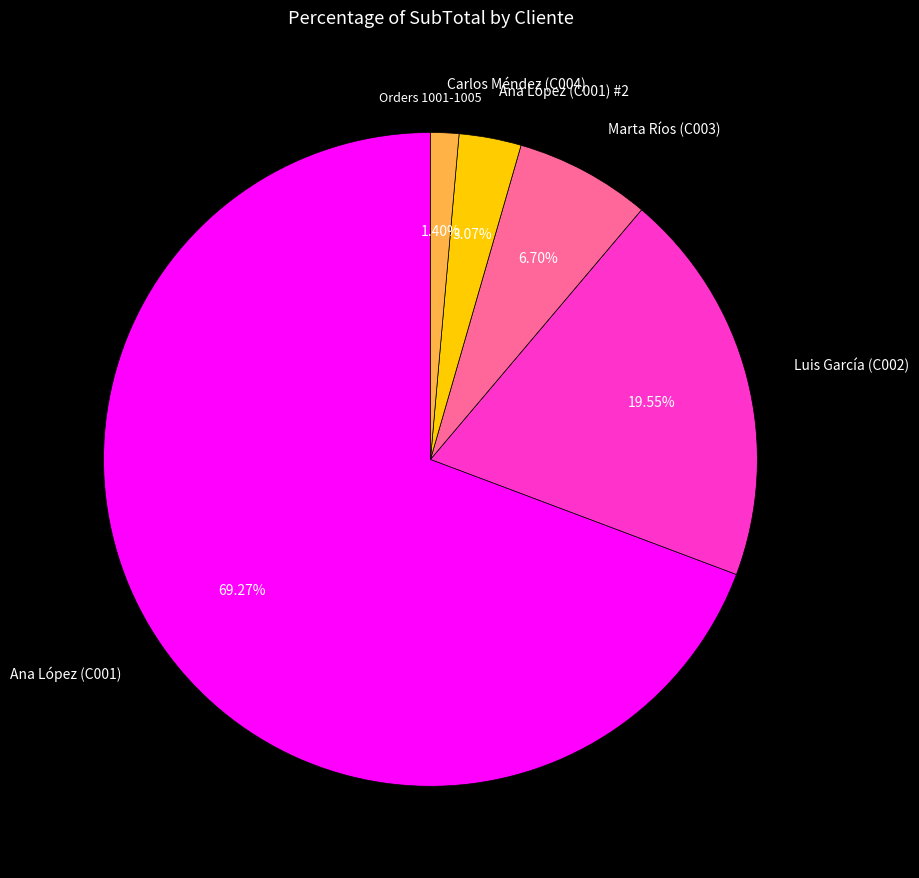

To the nearest percent, what is the difference between the largest and smallest slice percentages?

68%